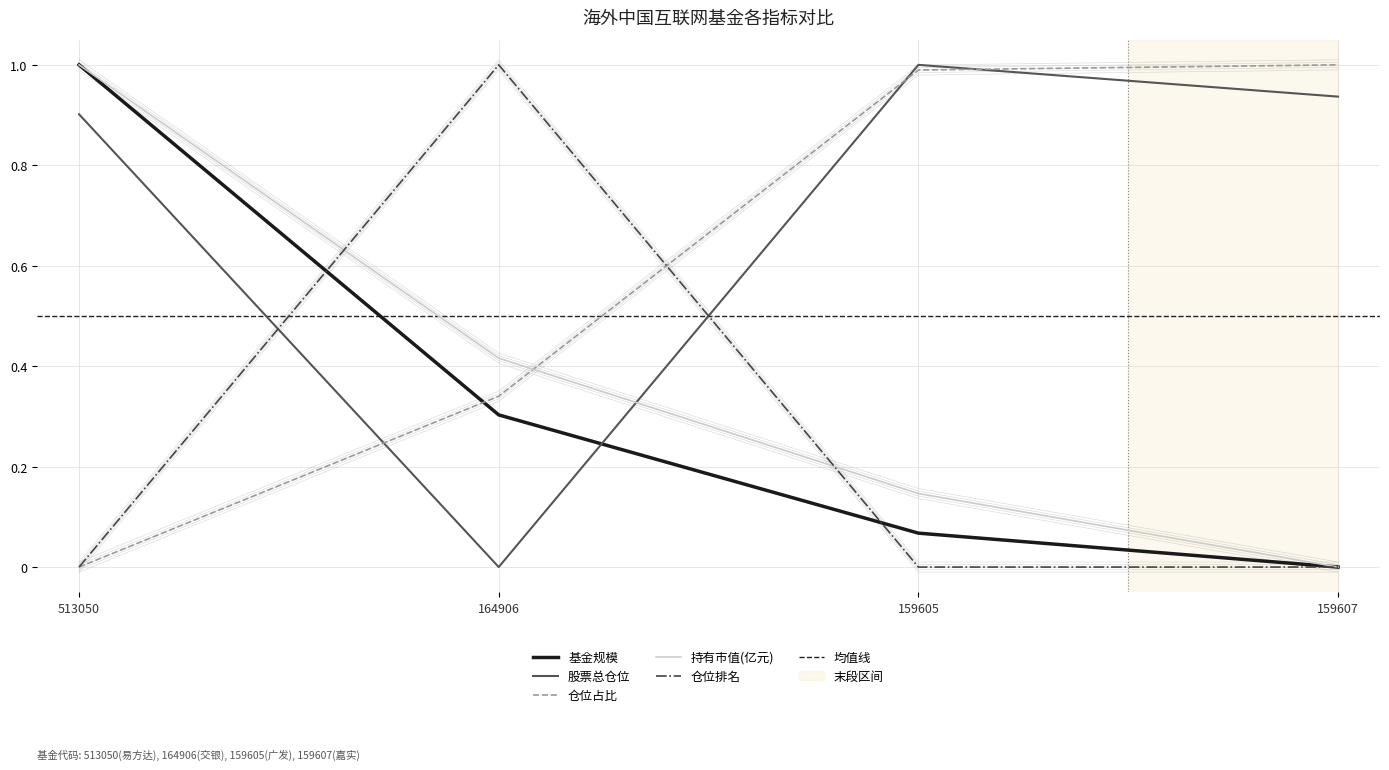

What is the highest value of the 基金规模 series?

1.0